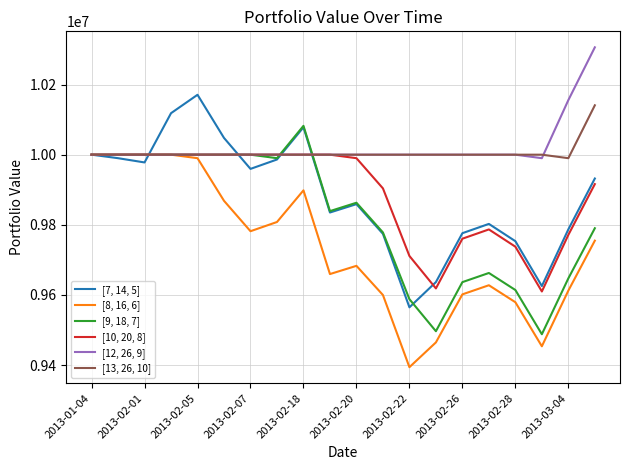

How many lines are shown in the chart?

6